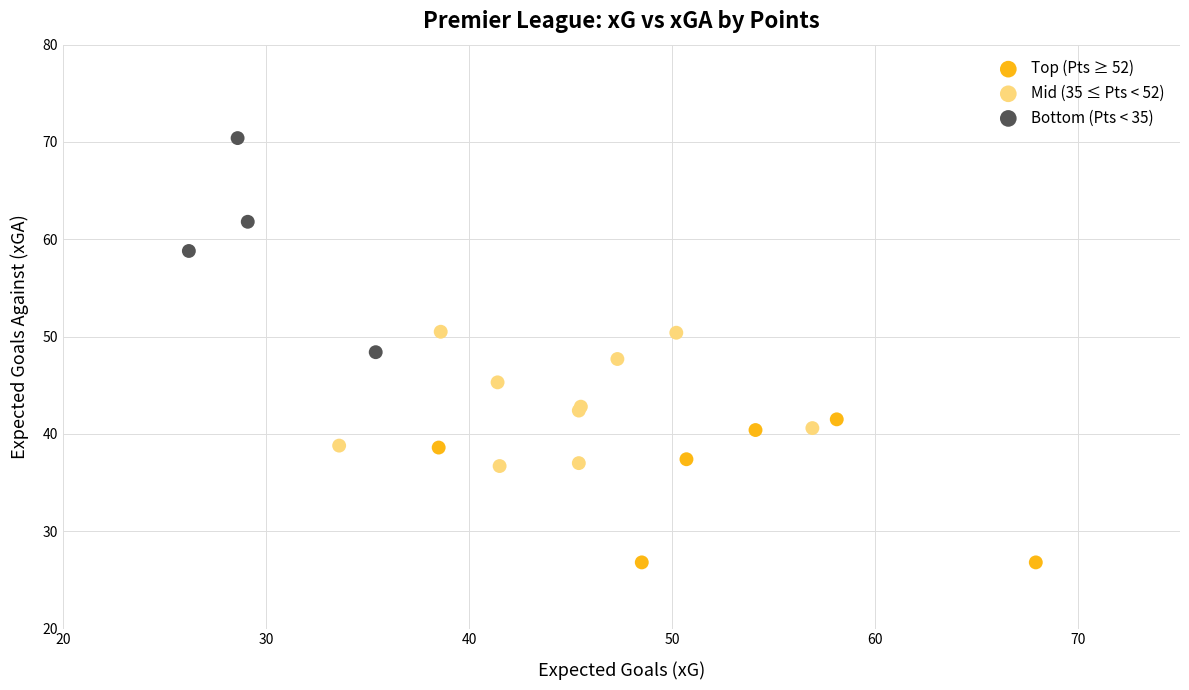

Which series has the largest Y range (max minus min)?

Bottom (Pts < 35)